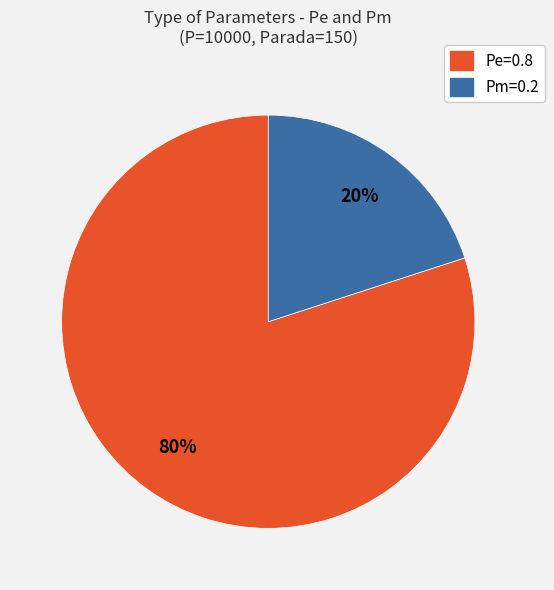

Is the sum of Pm=0.2 and Pe=0.8 greater than half?

Yes